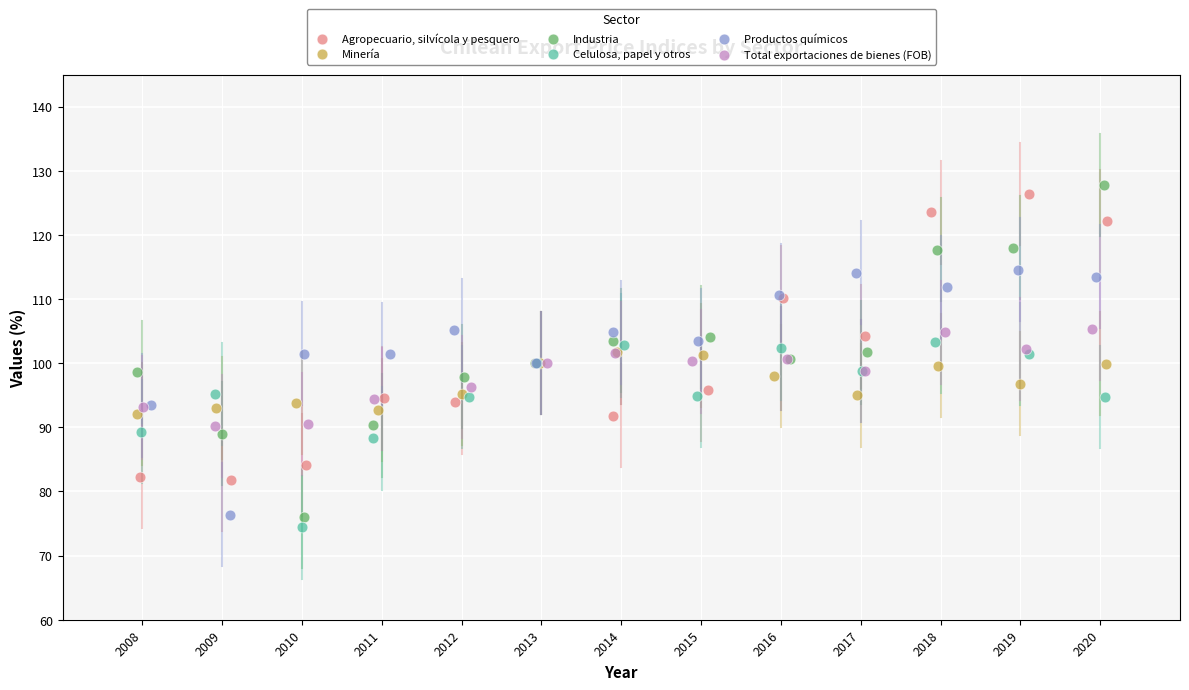

Which series has the largest Y range (max minus min)?

Industria